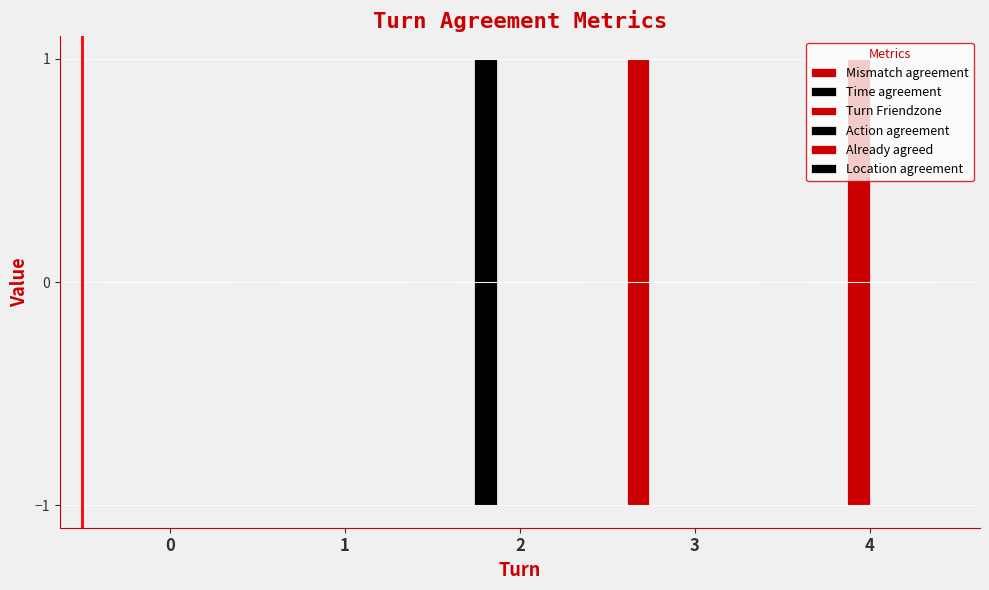

How many positive values does the Time agreement series have?

1